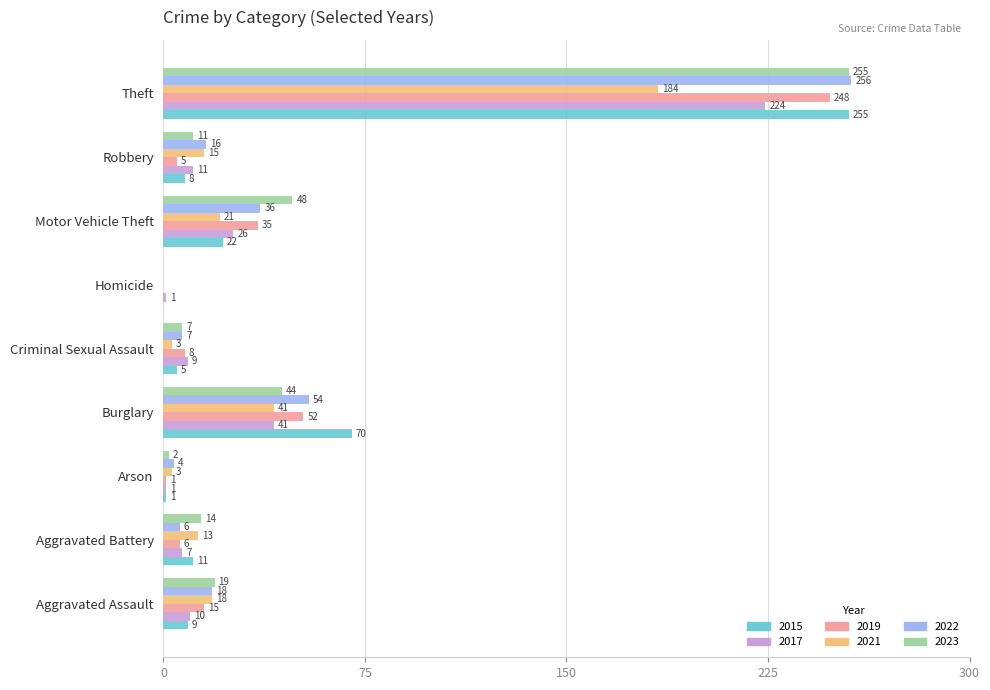

What is the total value across all series at Theft?

1422